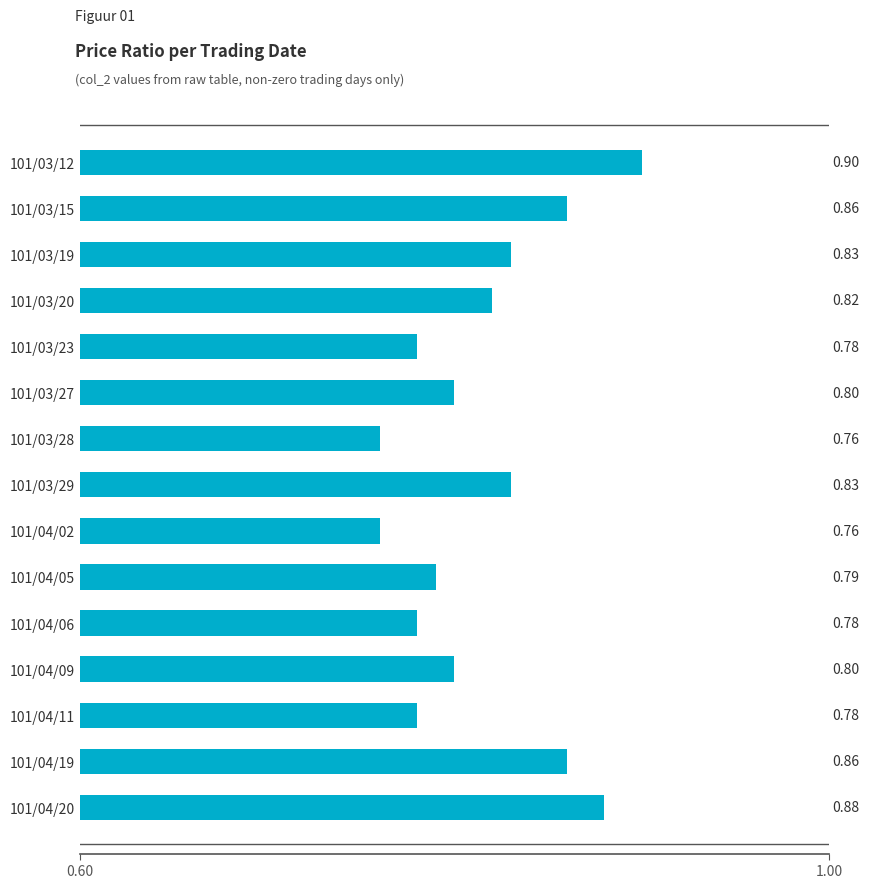

Does the chart contain stacked bars?

No